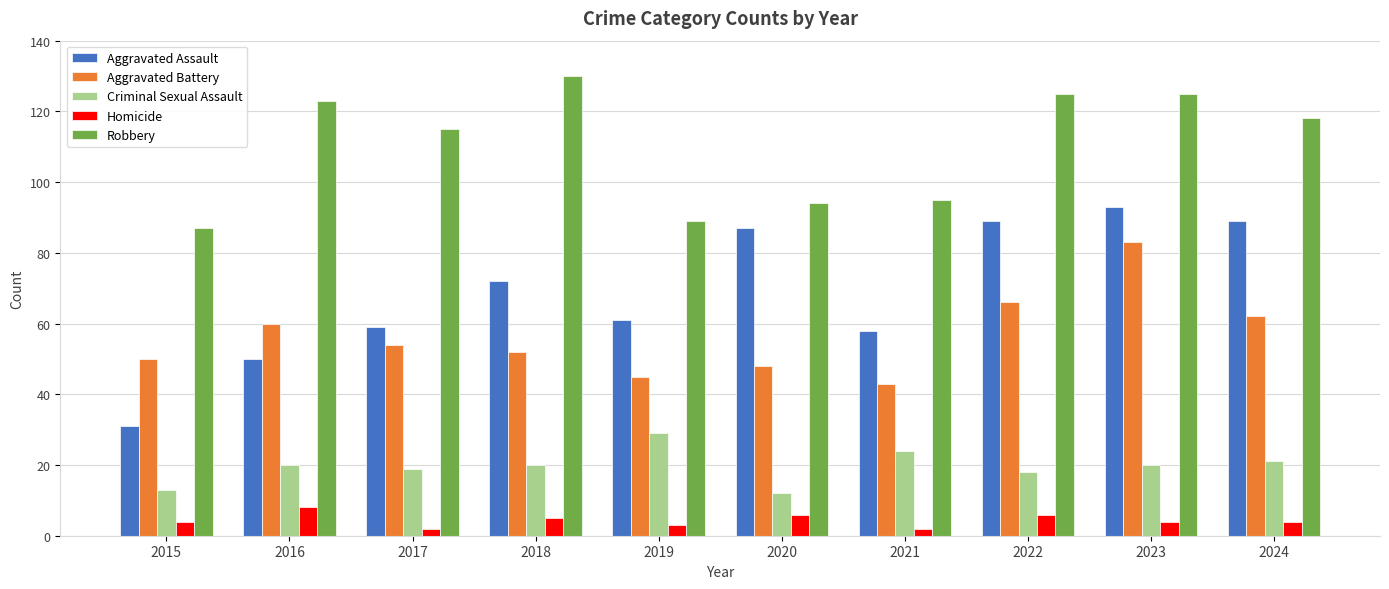

What value does the Aggravated Assault series have at 2018?

72